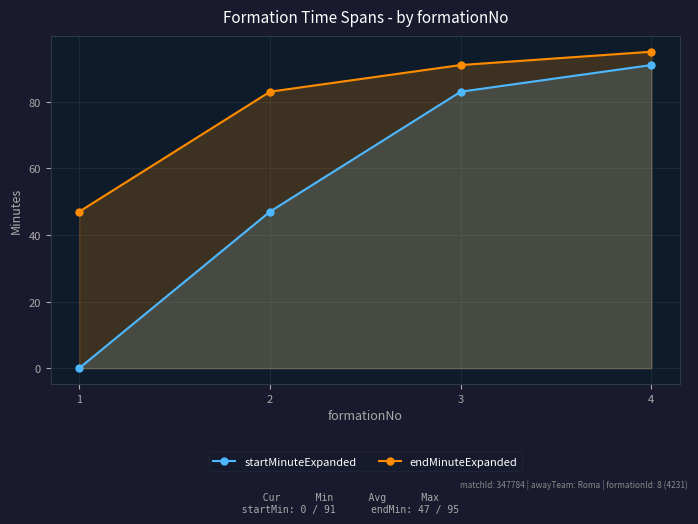

At which category is the sum across all series the highest?

4